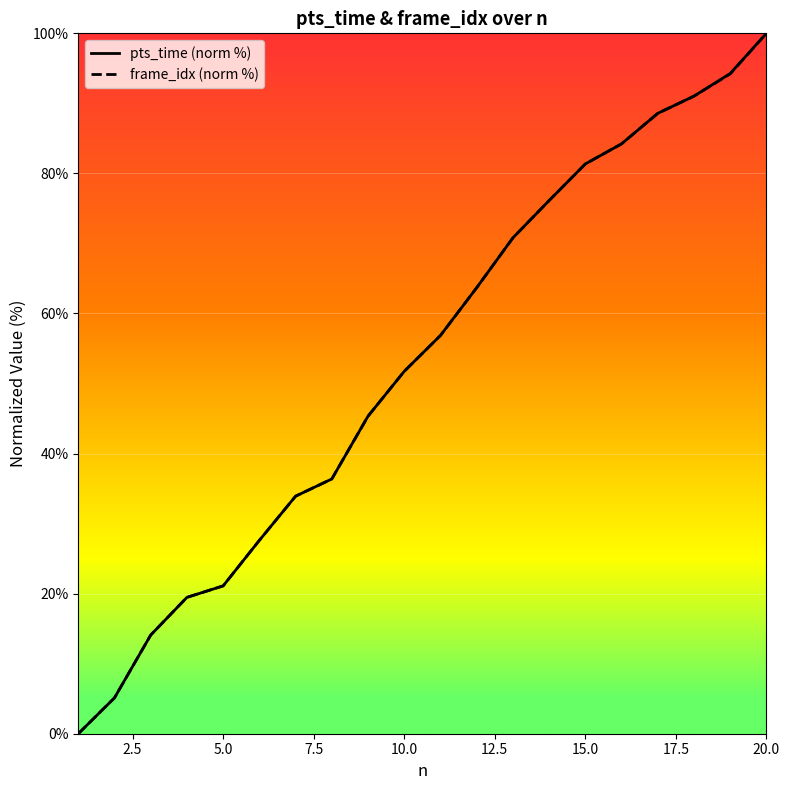

What is the maximum value shown in the chart?

100.0